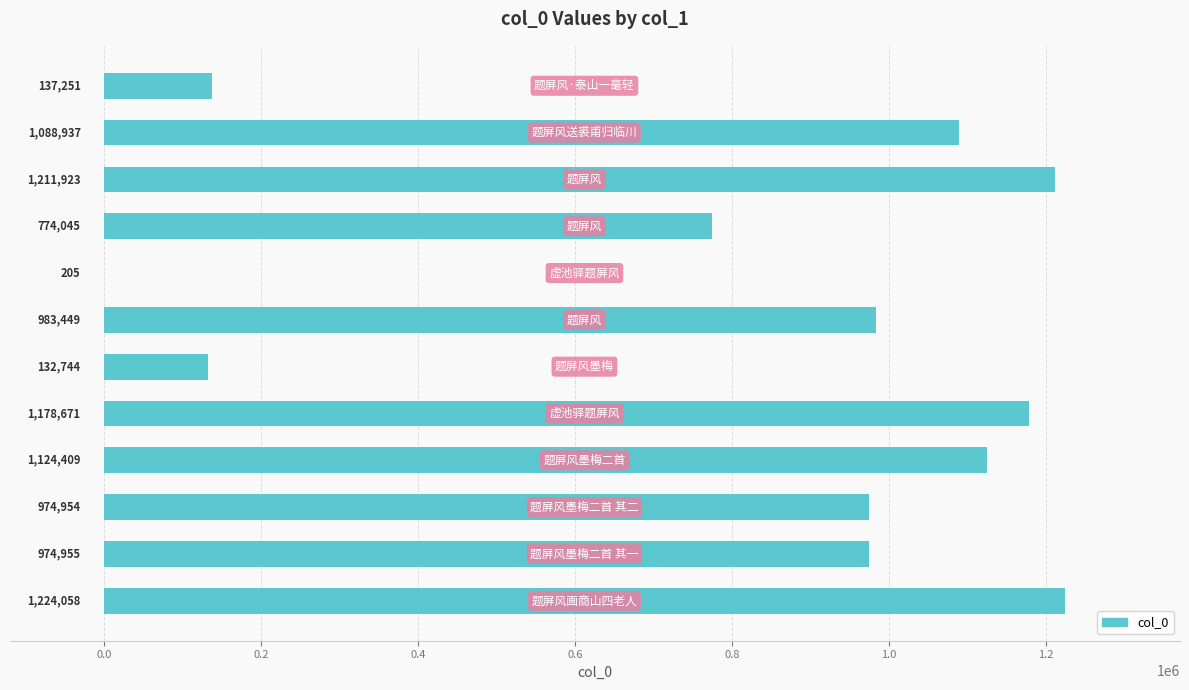

Does the chart contain stacked bars?

No